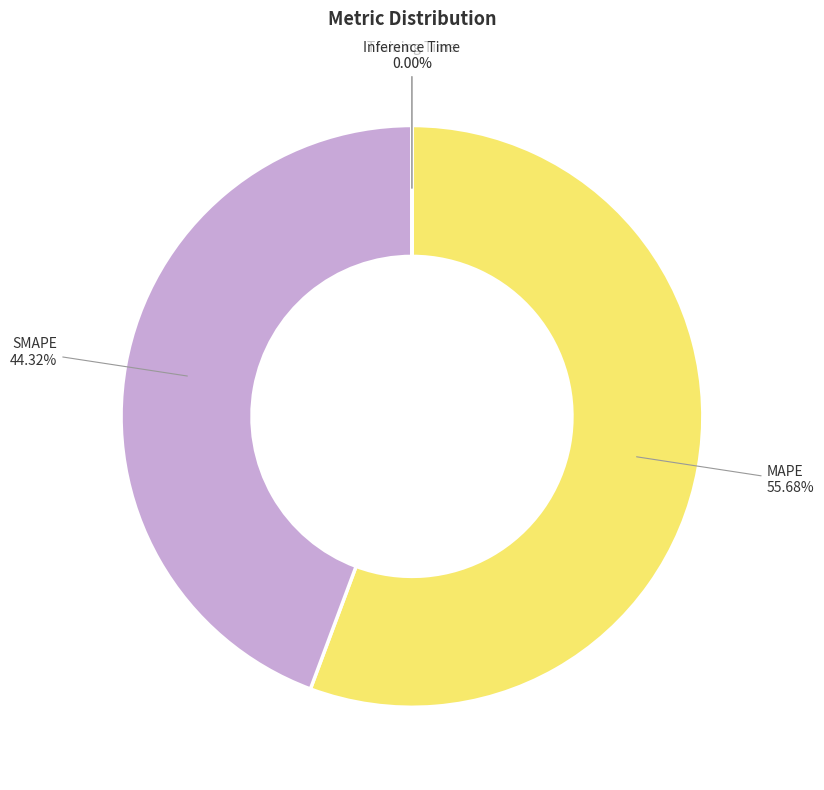

The MAPE slice represents 68% of the pie. True or false?

False